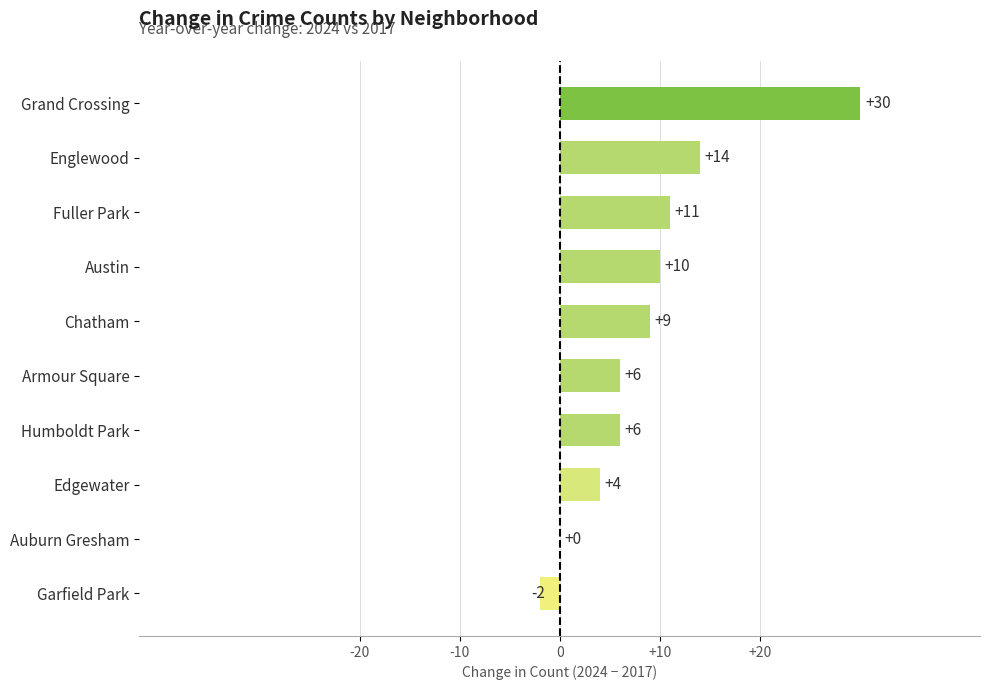

What is the sum of all values?

88